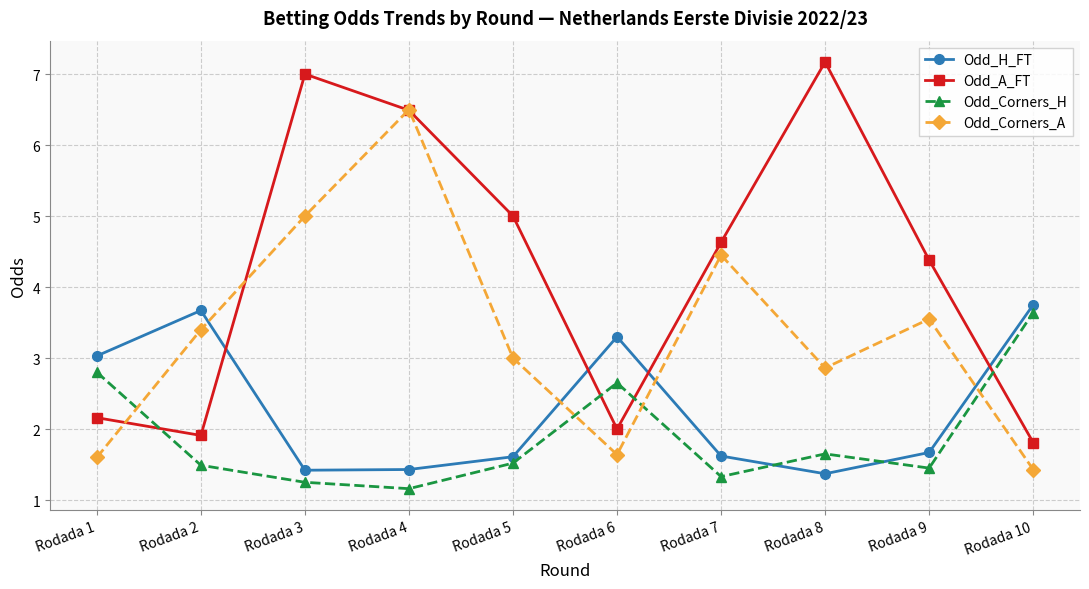

In Odd_H_FT, how many points are lower than both neighbors (excluding endpoints)?

2